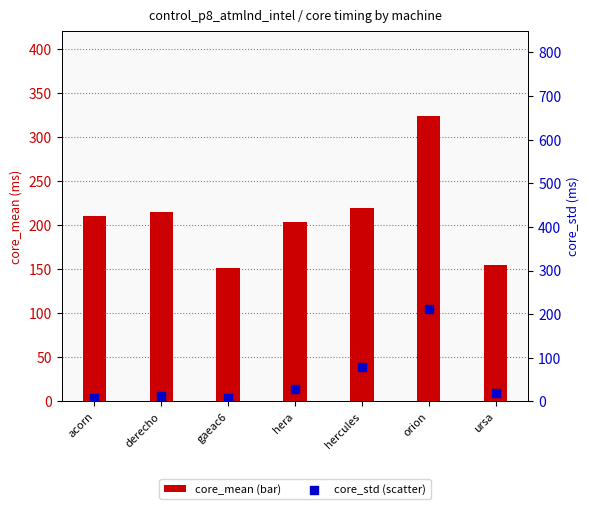

Which series has the largest total across all categories?

core_mean